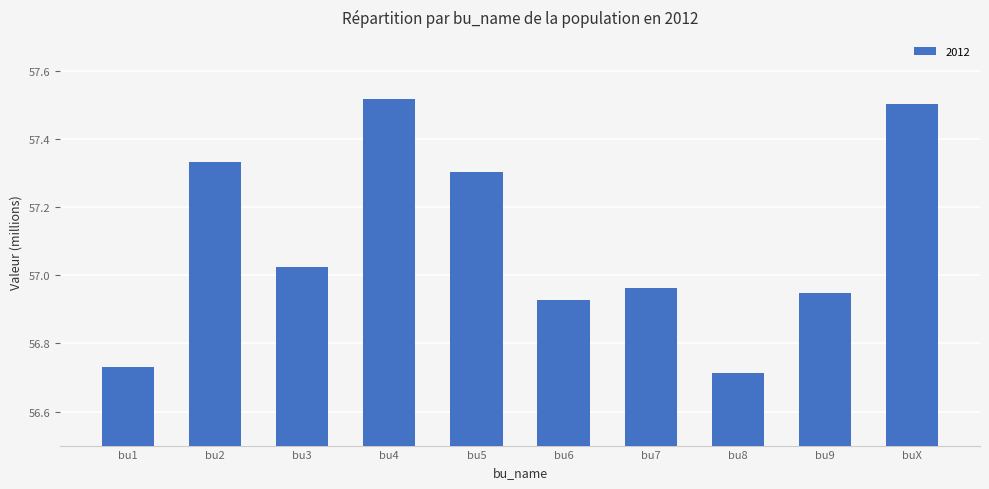

What is the smallest value displayed?

56714264